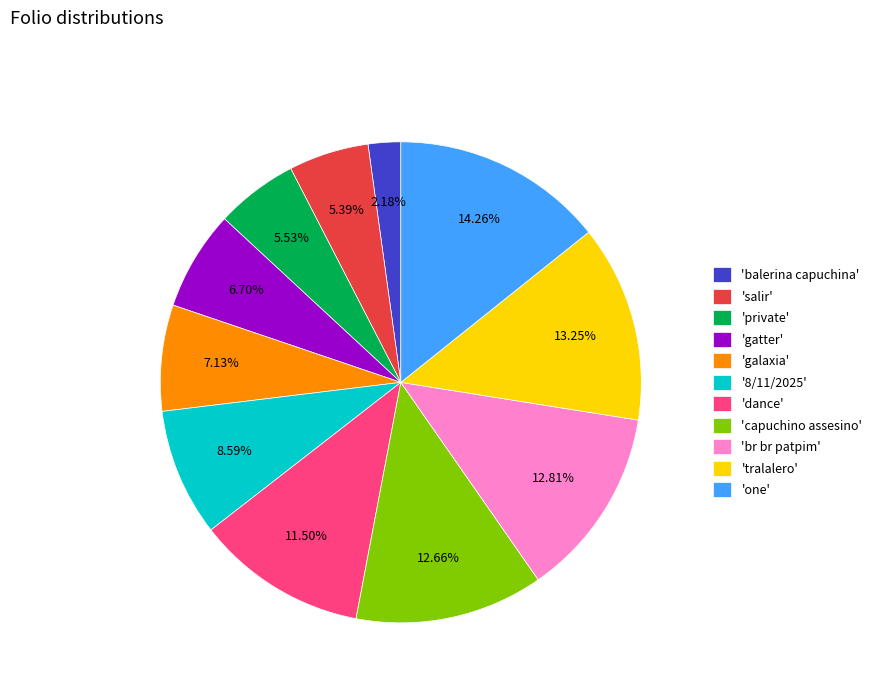

To the nearest percent, what is the average slice percentage?

9%